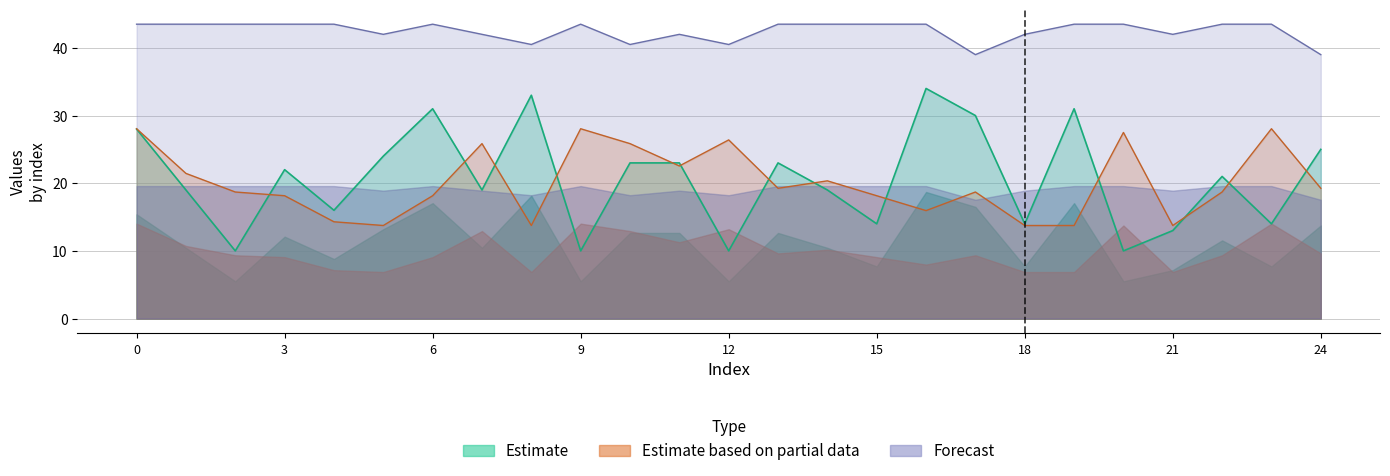

Between 15 and 22, which is larger?

22